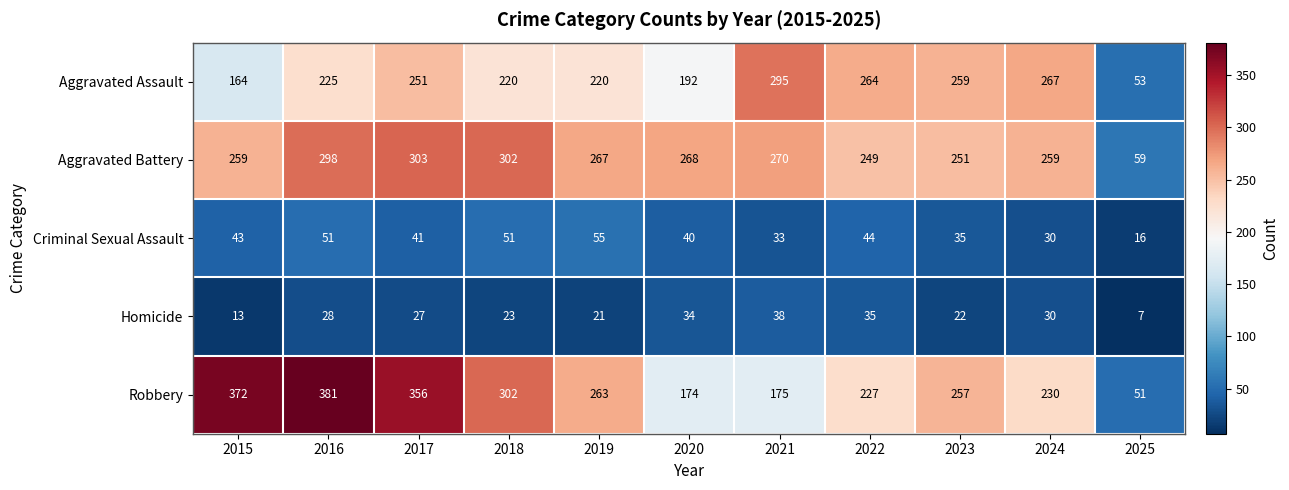

Where does the Homicide series first go above 27?

2016